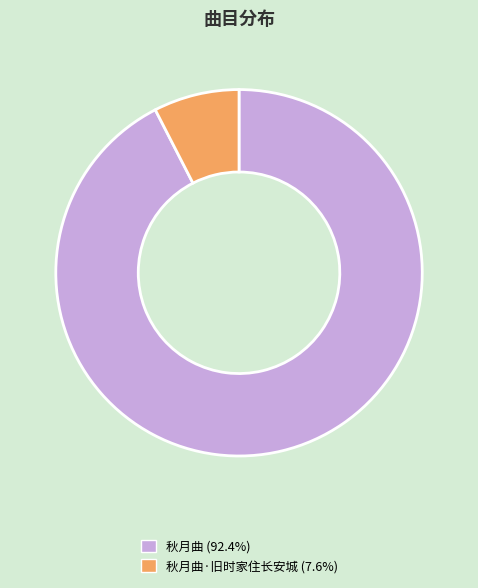

Count the number of slices in the pie.

2